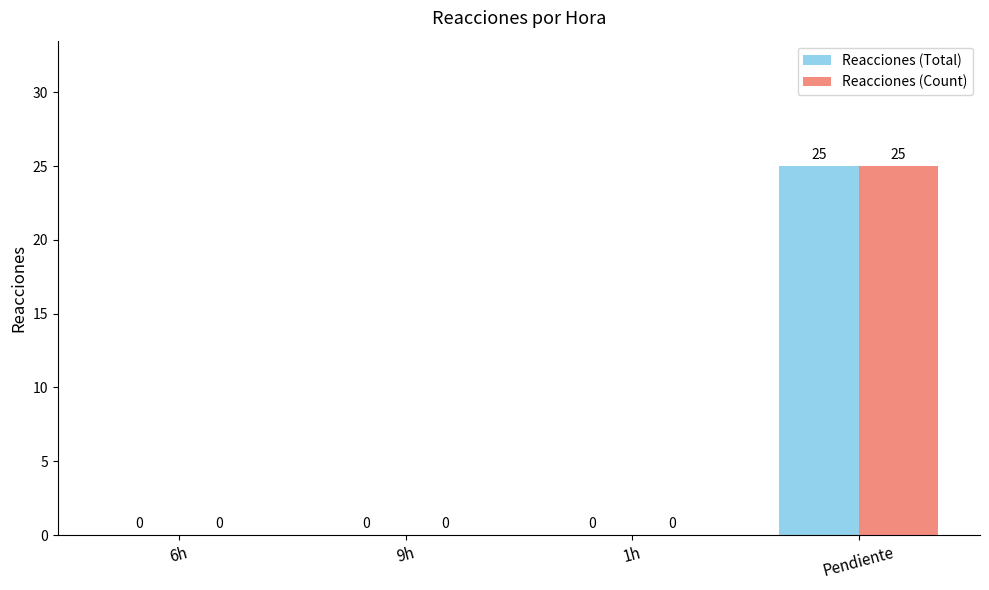

How many series are shown in this chart?

2